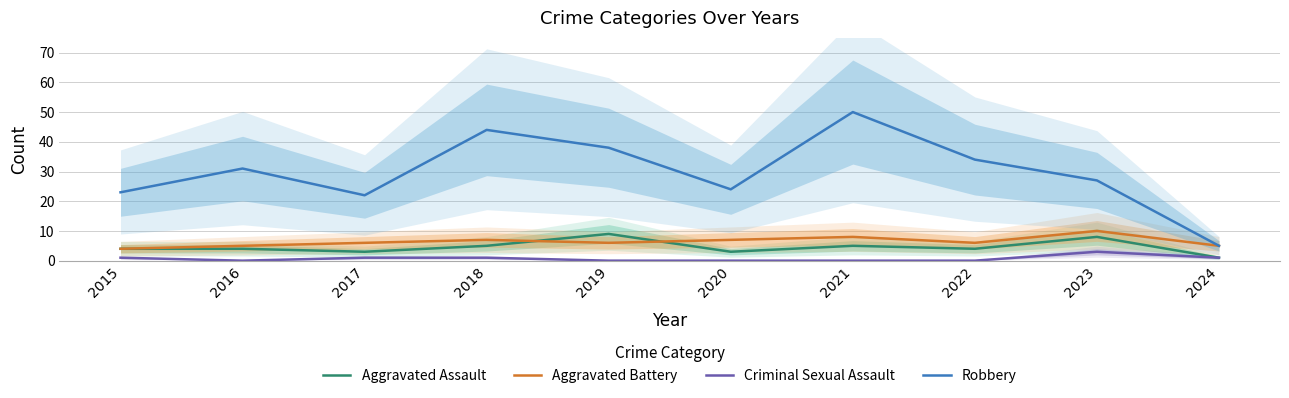

After their last crossing, which series has the higher values: Aggravated Battery or Aggravated Assault?

Aggravated Battery